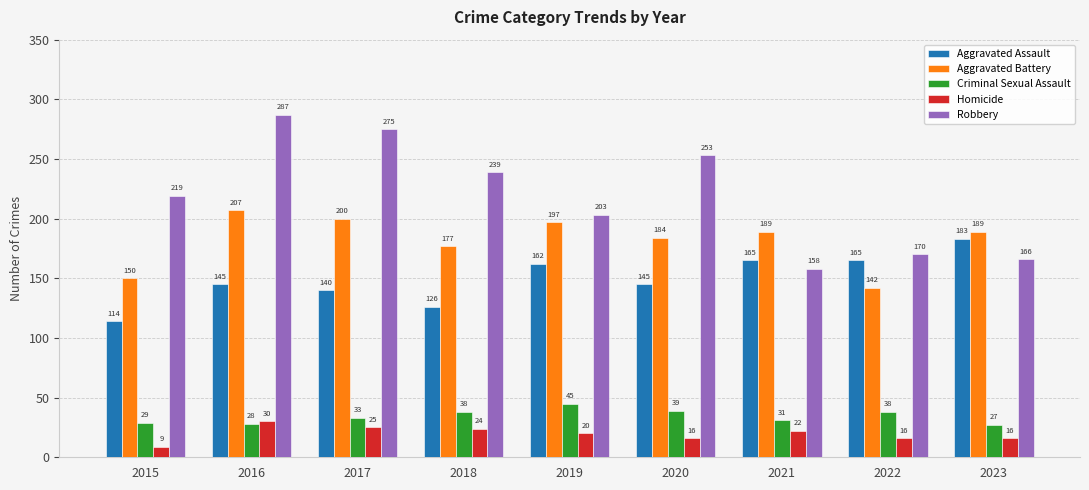

True or false: Robbery has a value of 99 at 2020.

False